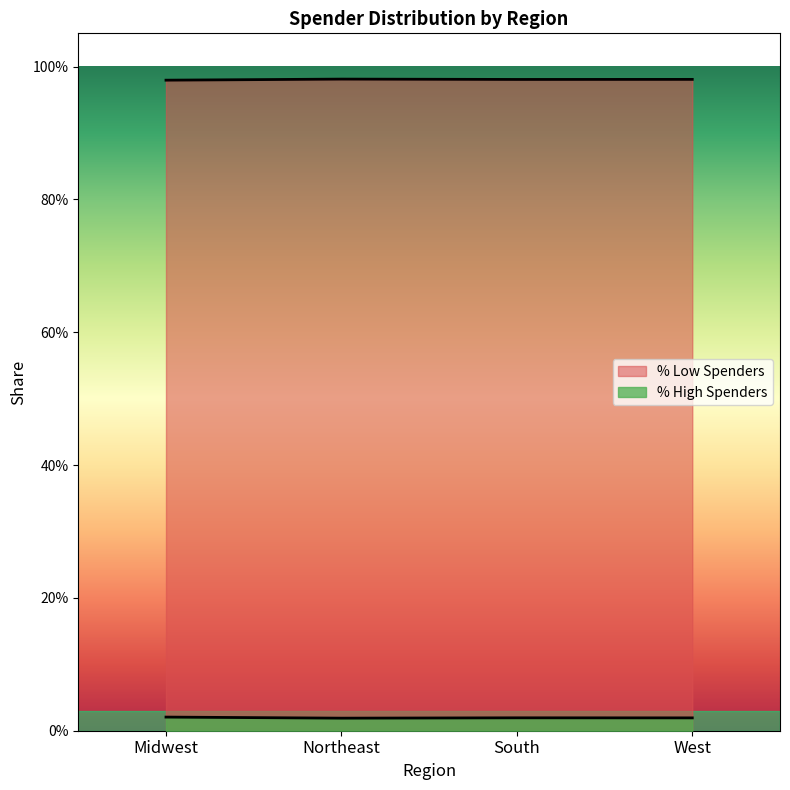

What is the difference between the highest and lowest values at Midwest?

1.0